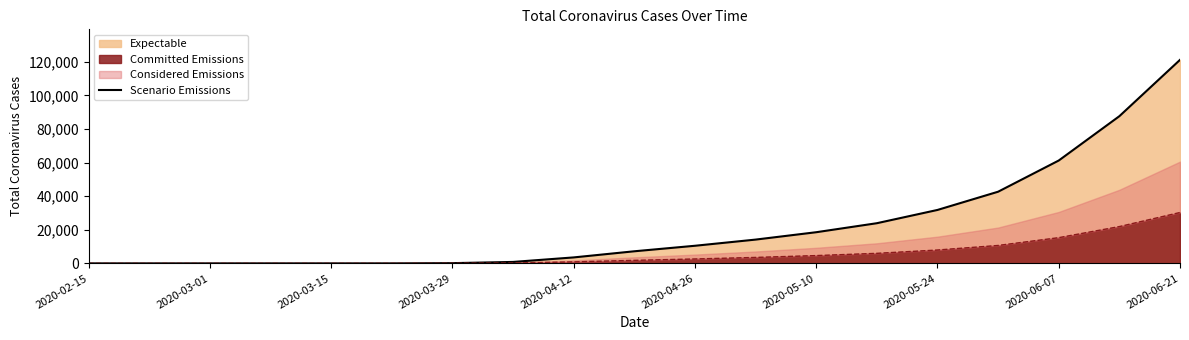

How many data points are above 7197?

9